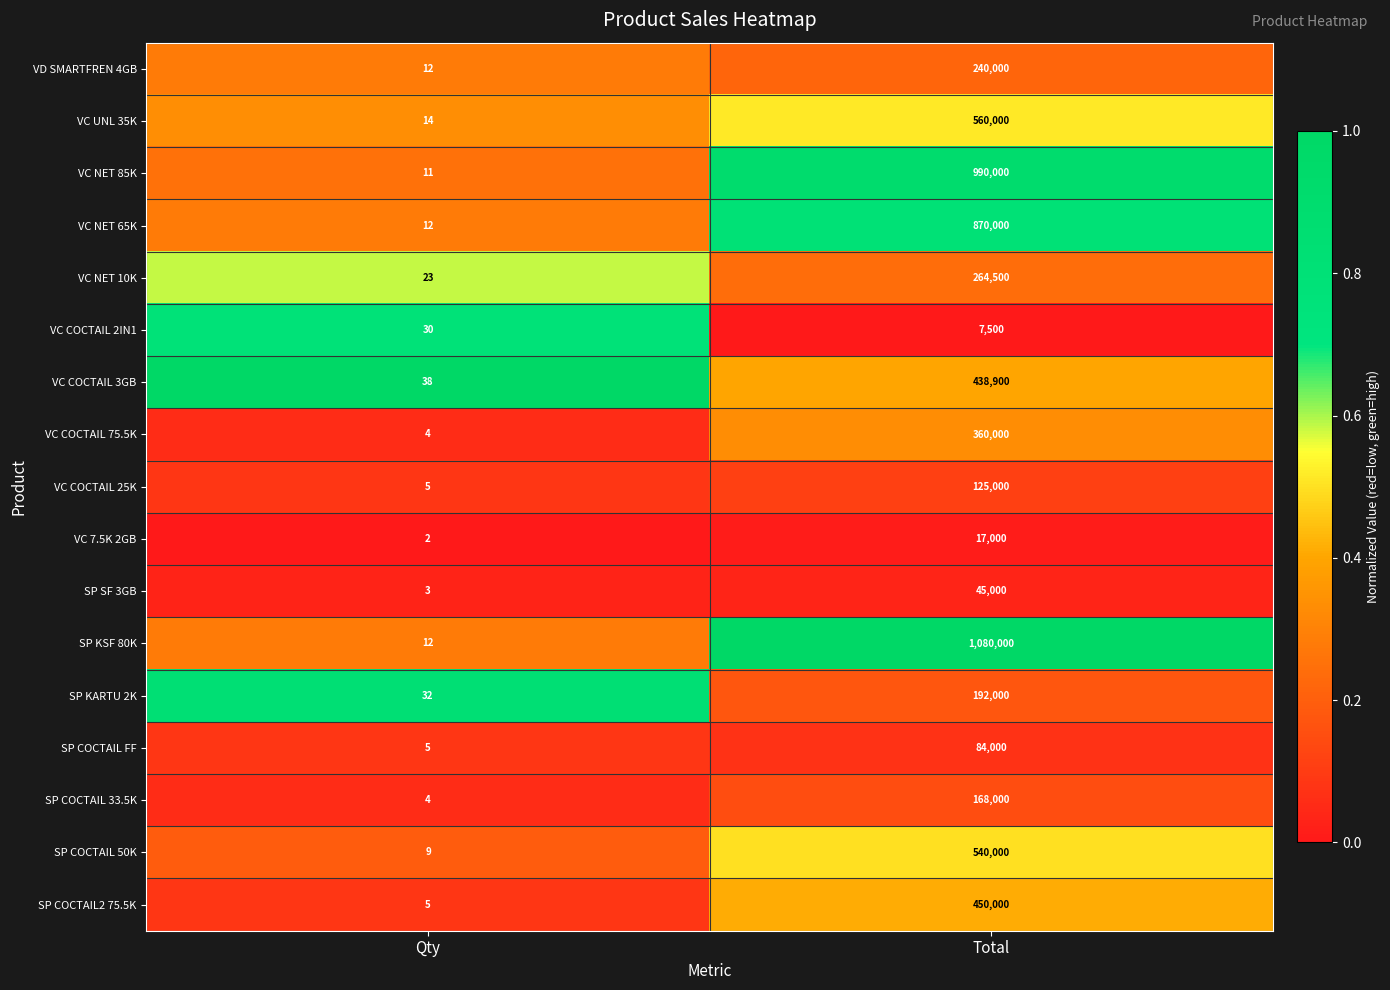

What is the total value across all series at Total?

6431900